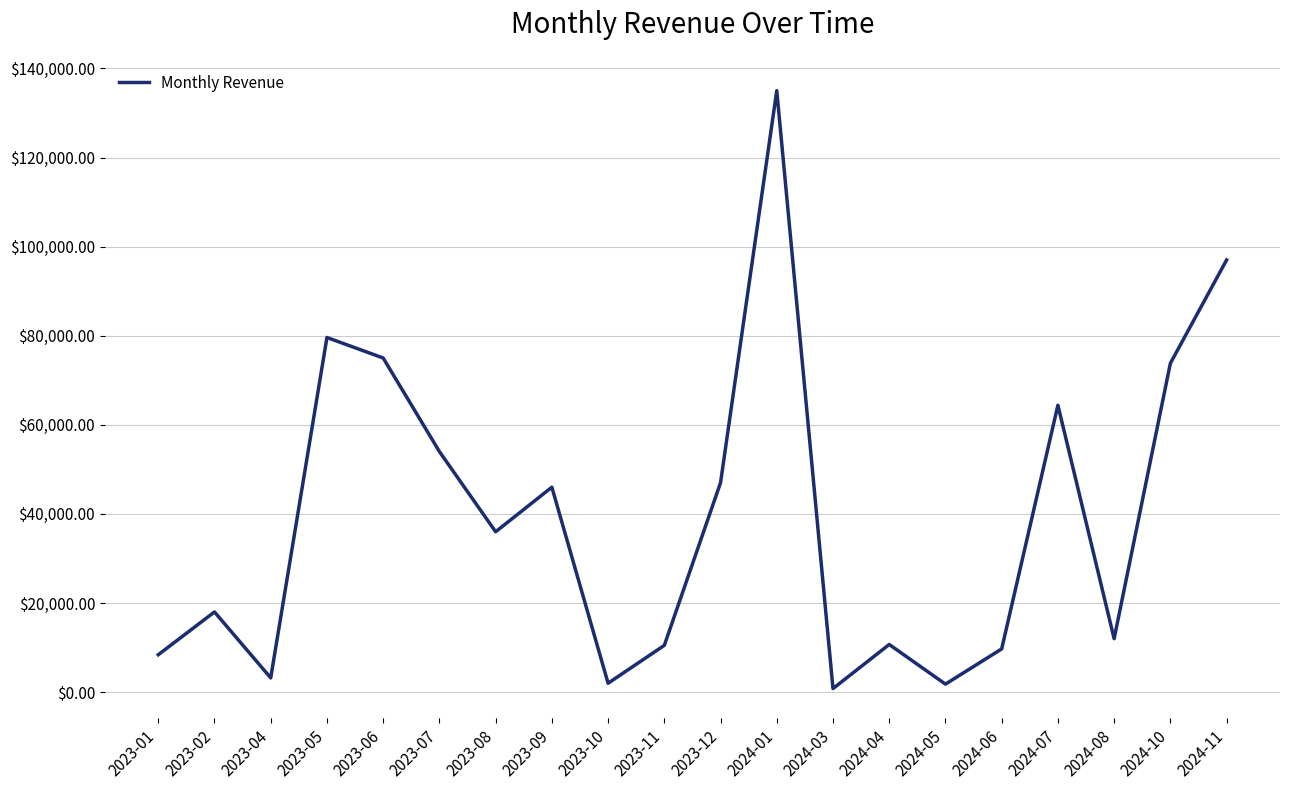

True or false: the data has more than 0 interior local peaks.

True